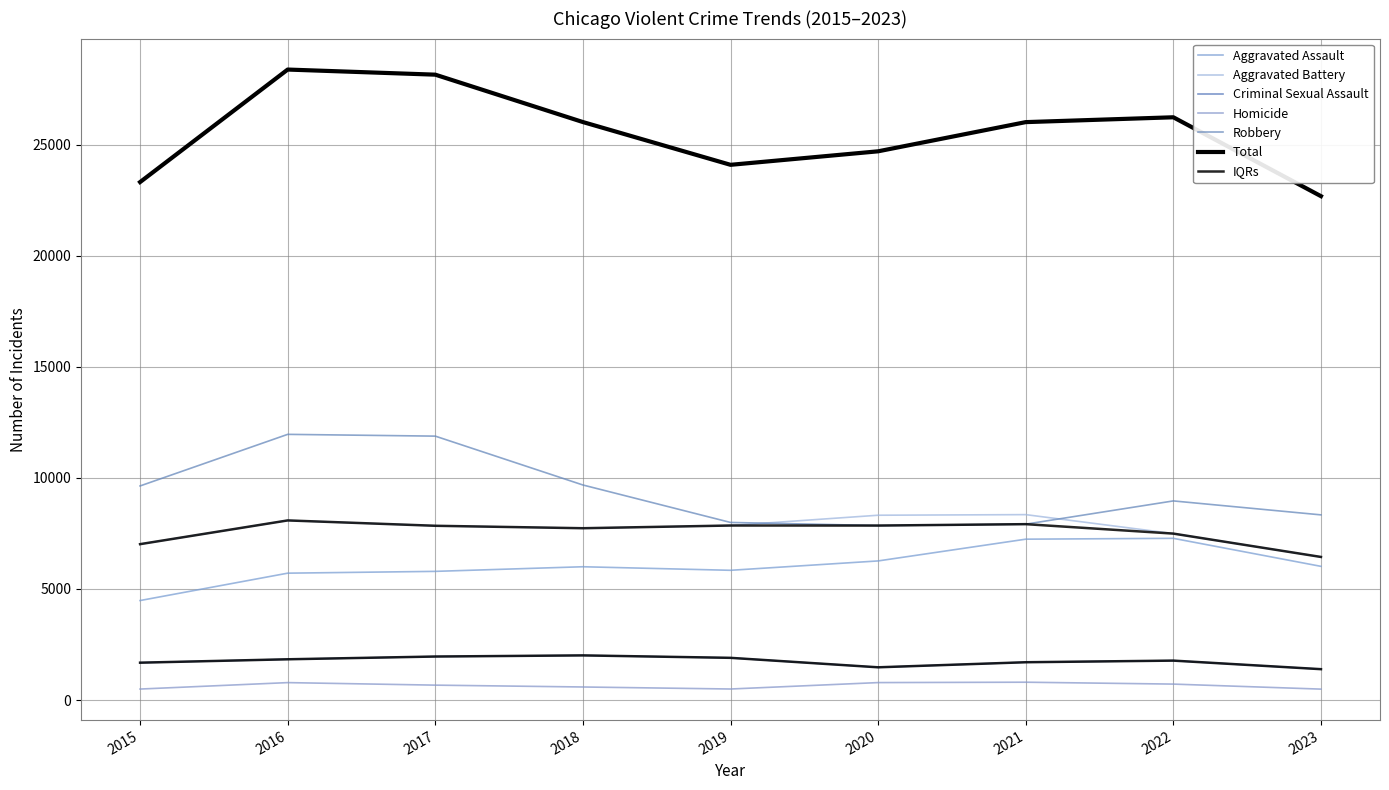

What is the value of the Aggravated Battery point at the 9th from the left?

6442